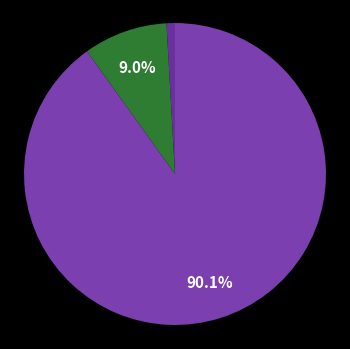

Is there a majority slice in this chart?

Yes